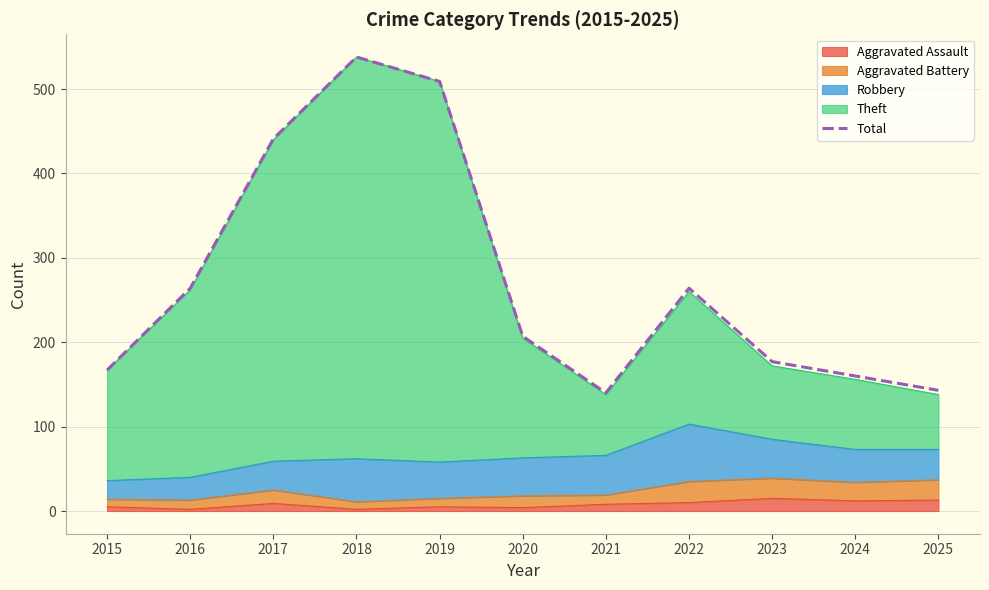

The chart shows a value of 264 at 2016. True or false?

True